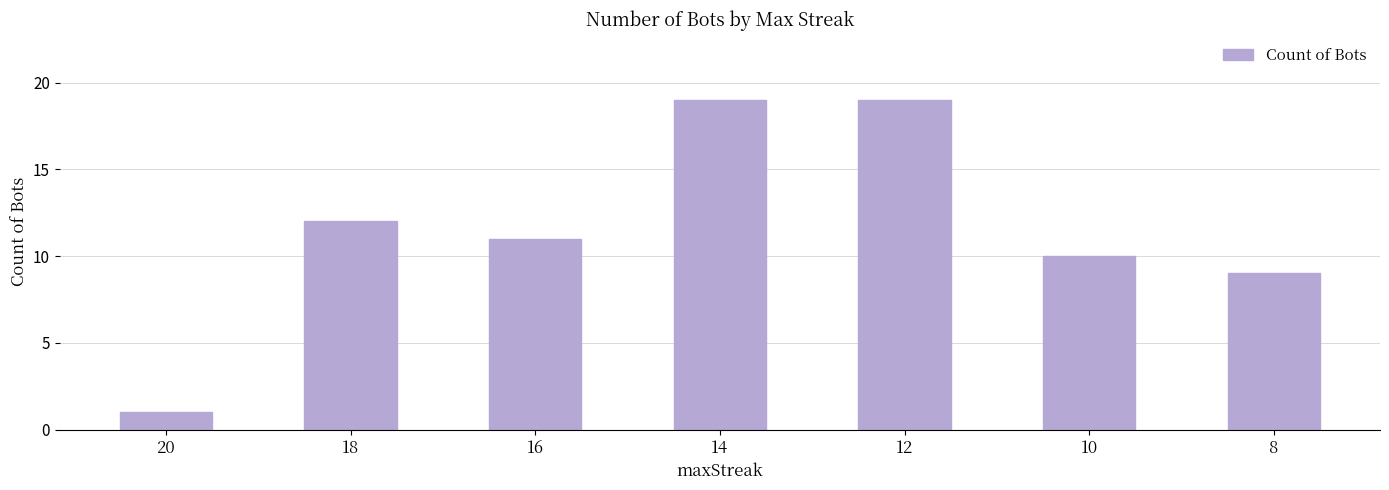

What is the value of the 5th bar from the left?

19